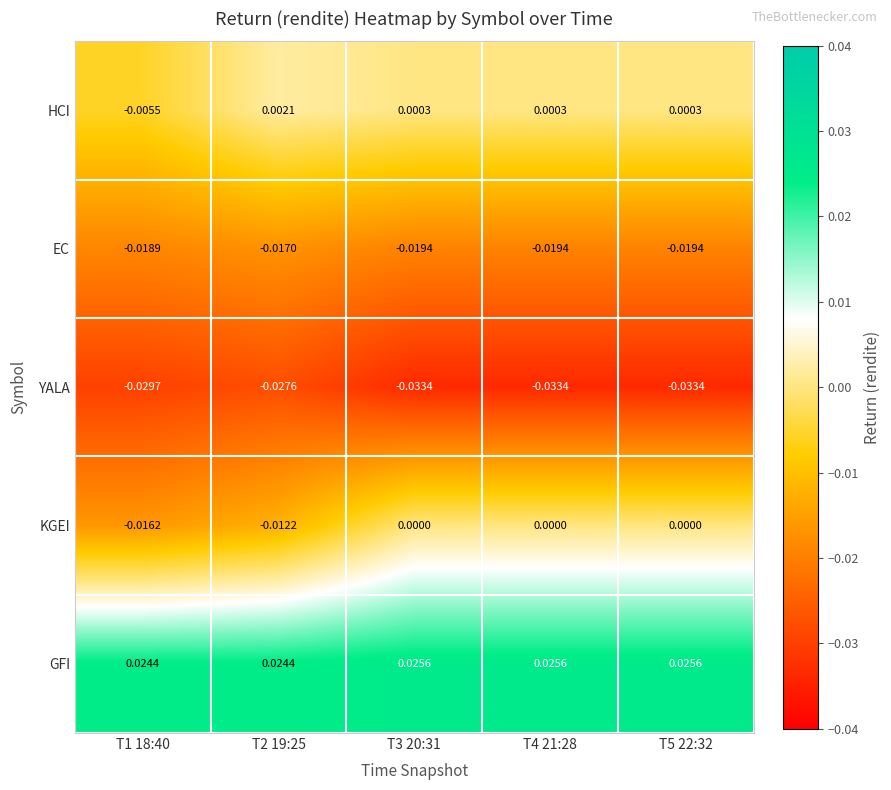

What is the spread (max minus min) of values at T5 22:32?

0.1